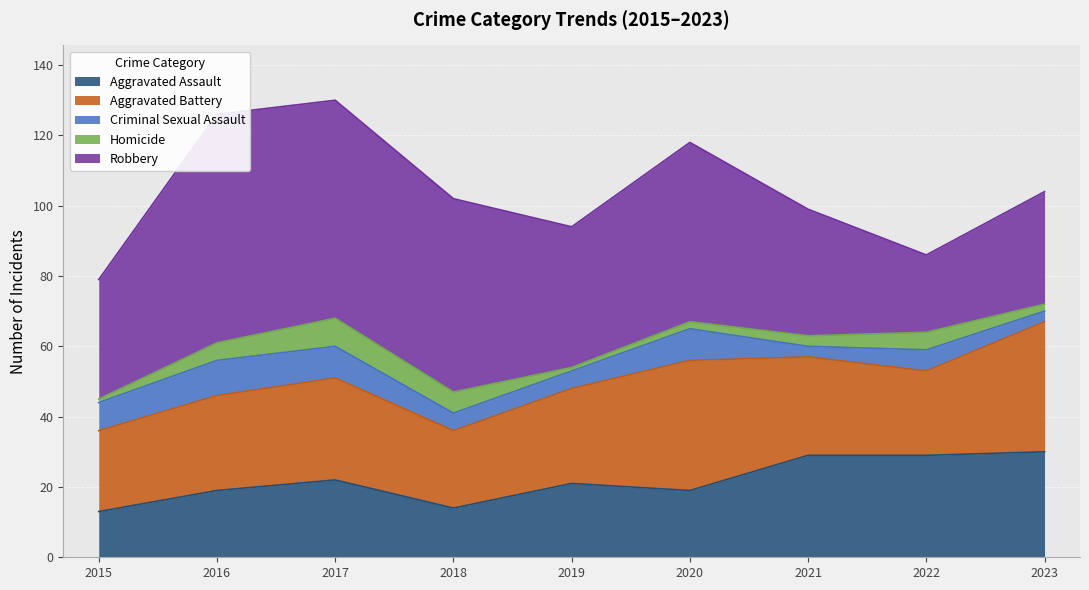

At which category is the sum across all series the highest?

2017